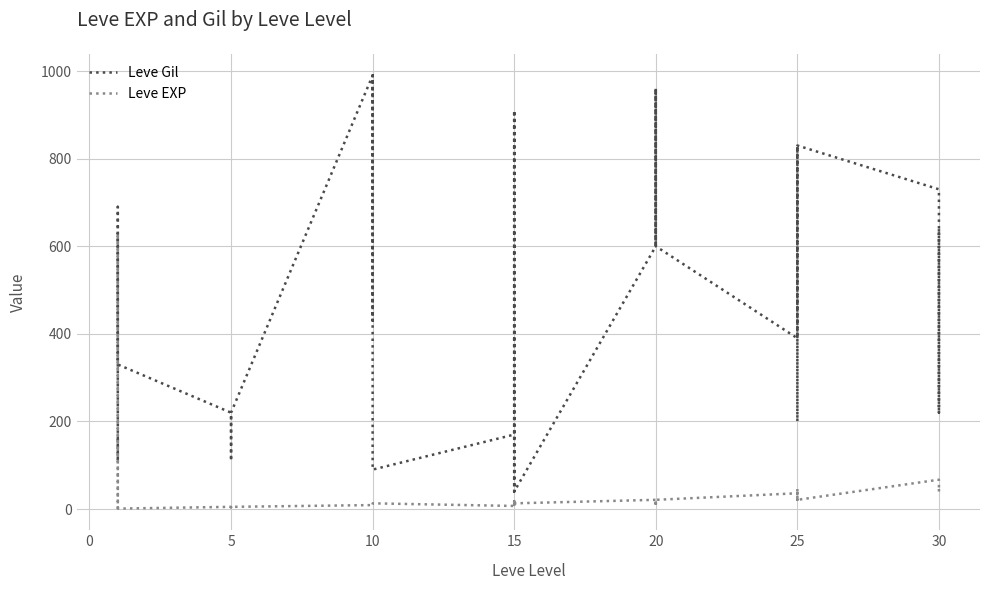

Does the chart display data point markers on the line(s)?

No